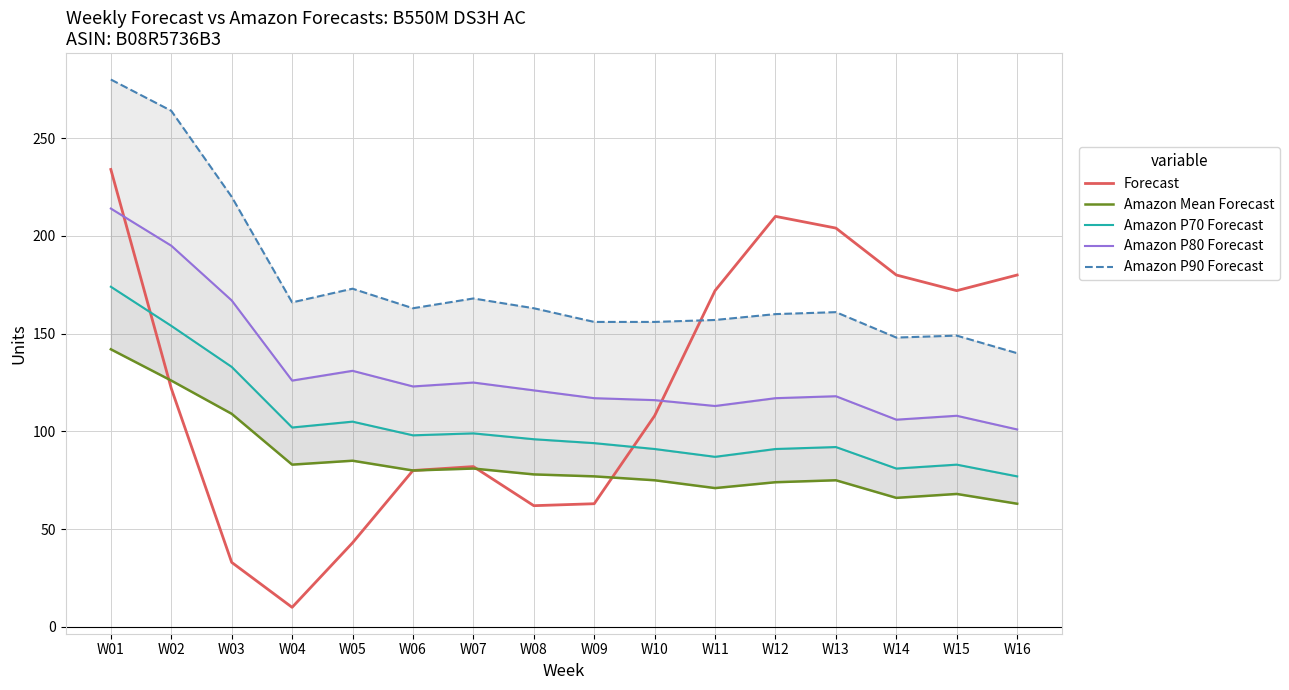

True or false: Amazon P80 Forecast has a value of 106 at W14.

True